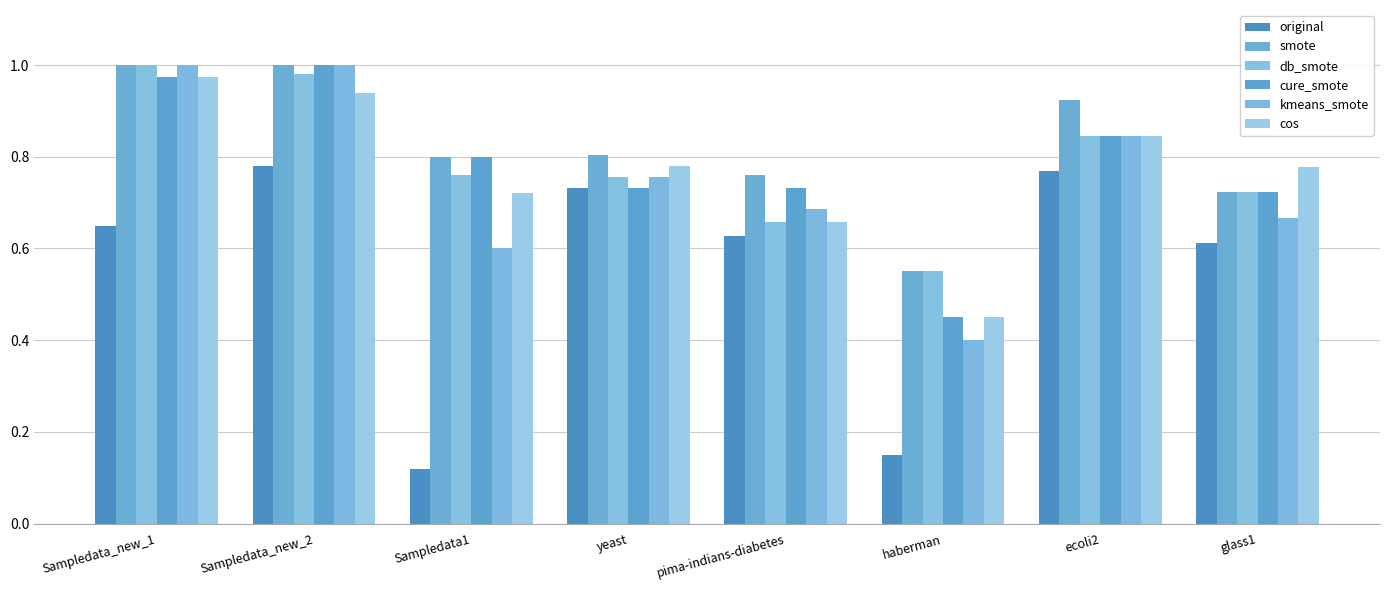

What is the label of the 8th bar from the left?

glass1